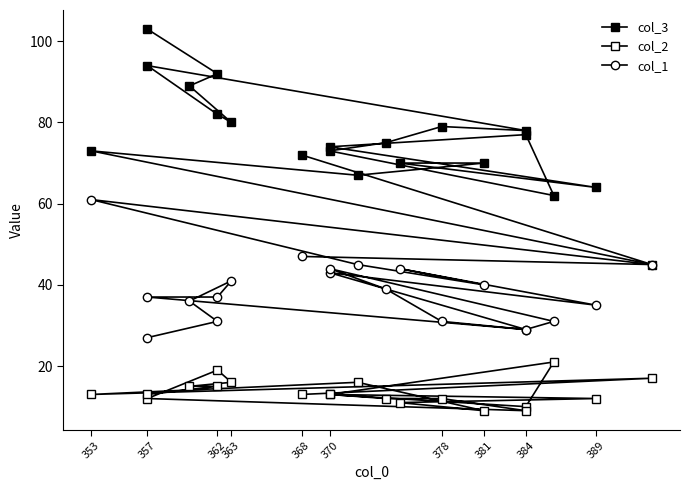

Which series has the largest range (max minus min)?

col_3